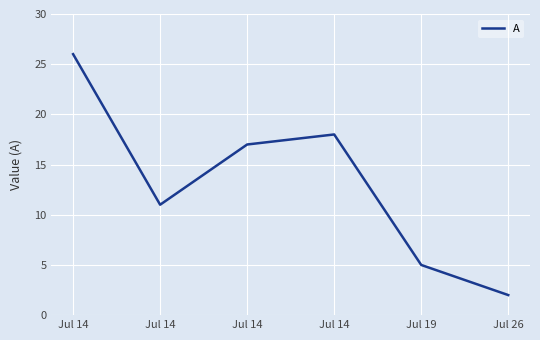

Does the chart display data point markers on the line(s)?

No